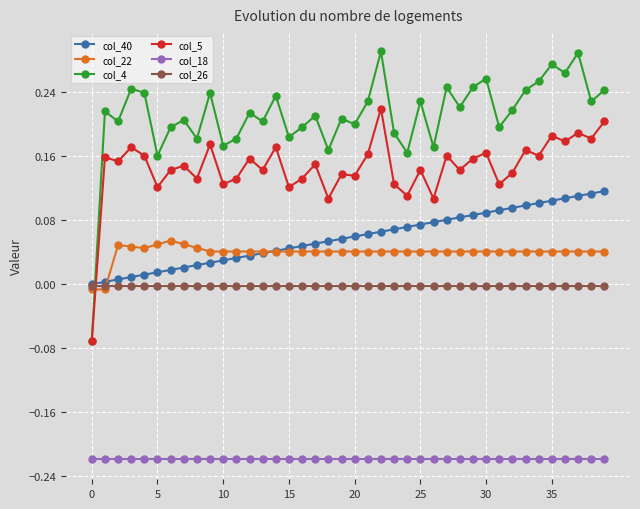

Which series has the largest range (max minus min)?

col_4